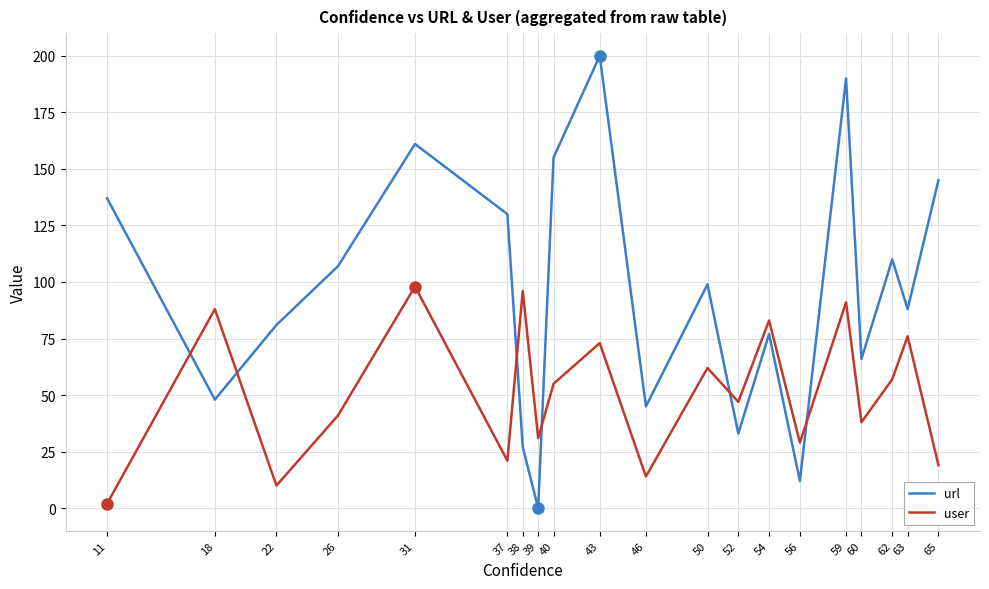

True or false: user has a value of 18 at 22.

False